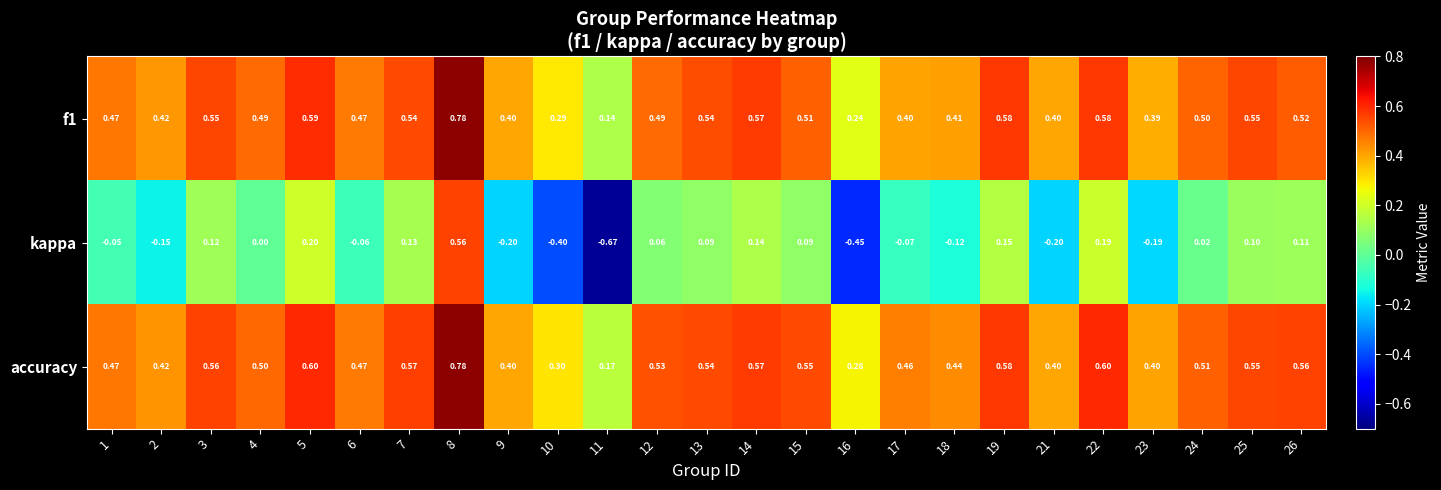

At how many categories does at least one series exceed 0?

25